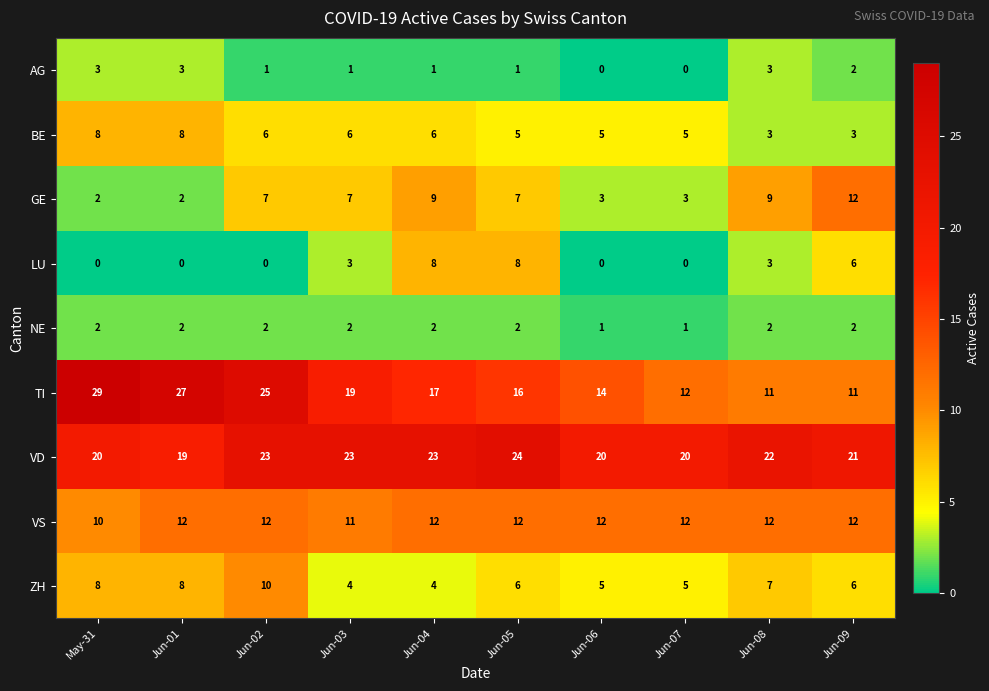

What is the difference between the second highest and minimum values in the LU series?

8